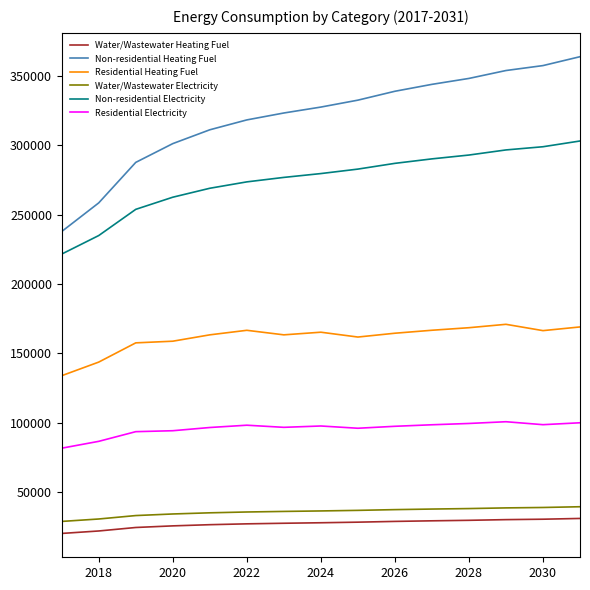

Which series has the largest total across all categories?

Non-residential Heating Fuel